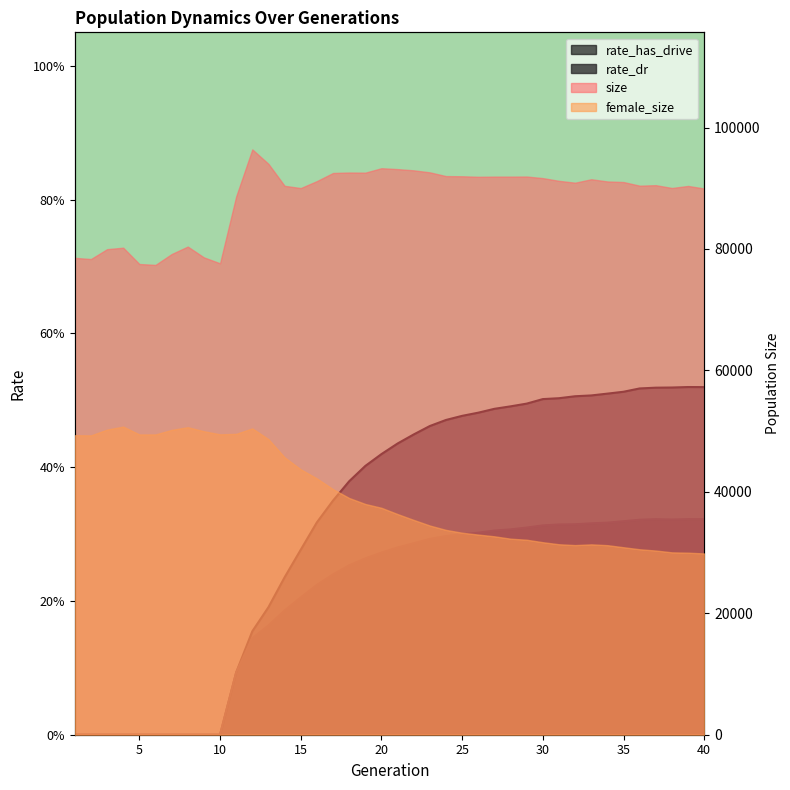

What is the spread (max minus min) of values at 26?

0.2